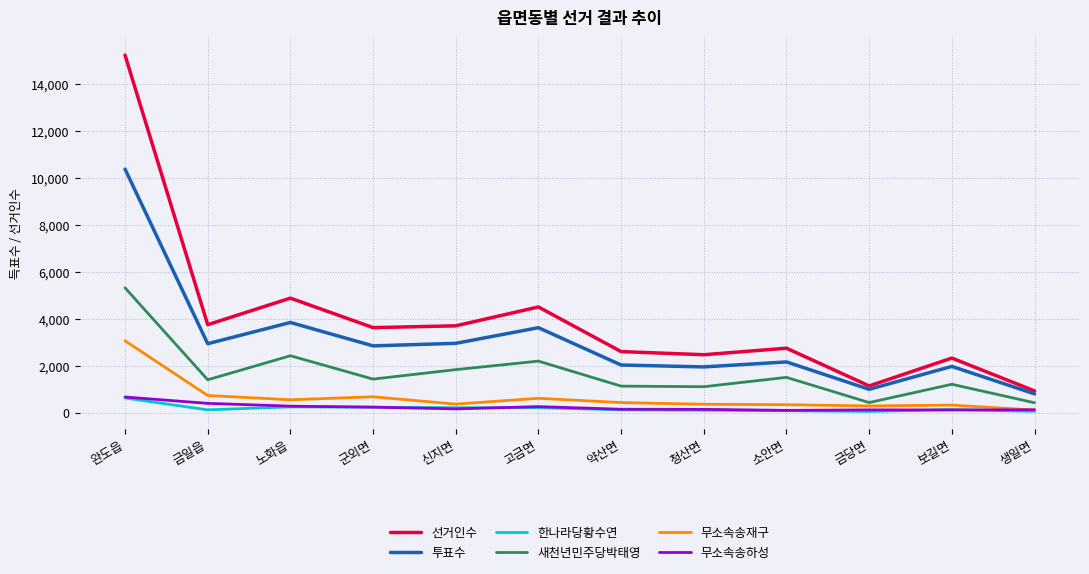

Is the value of 무소속송재구 at 신지면 greater than the value of 새천년민주당박태영 at 소안면?

No